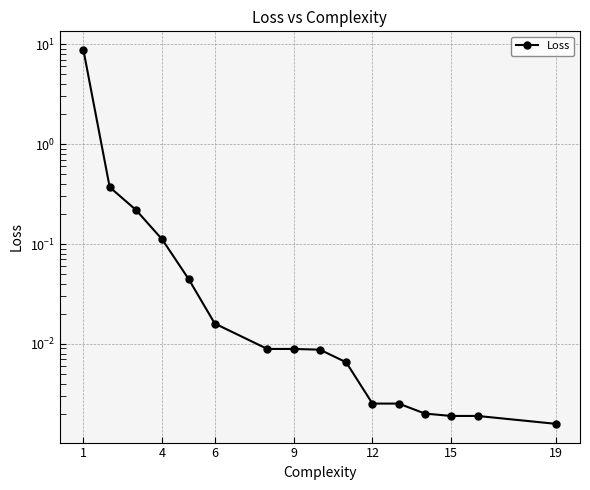

True or false: the data shows 0.0 at 14.

False